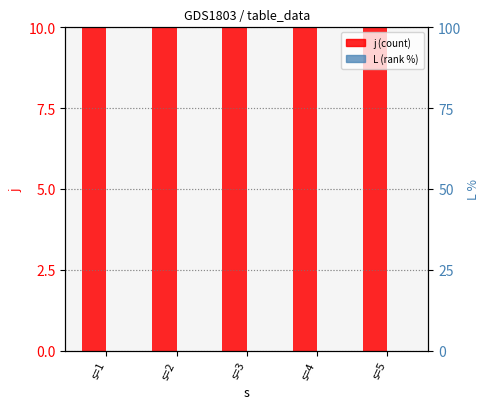

Rank the series at s=2 from highest to lowest value.

j (count), L (rank)